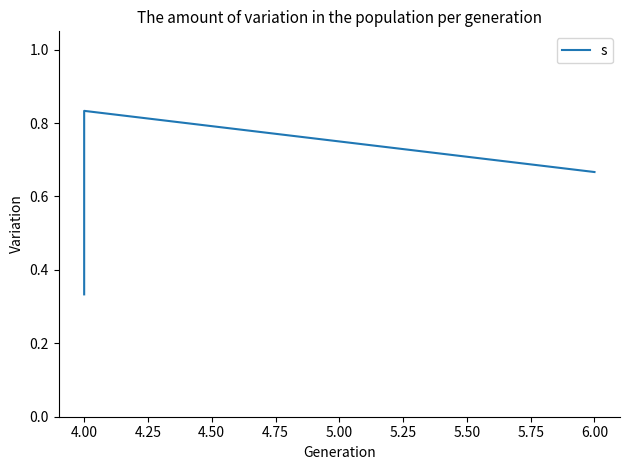

How many lines are shown in the chart?

1